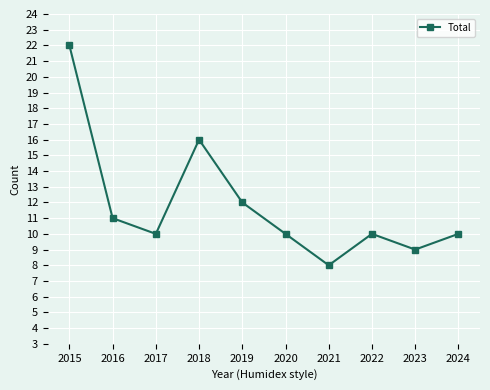

Reading left to right, list all the values displayed in this chart.

22	11	10	16	12	10	8	10	9	10